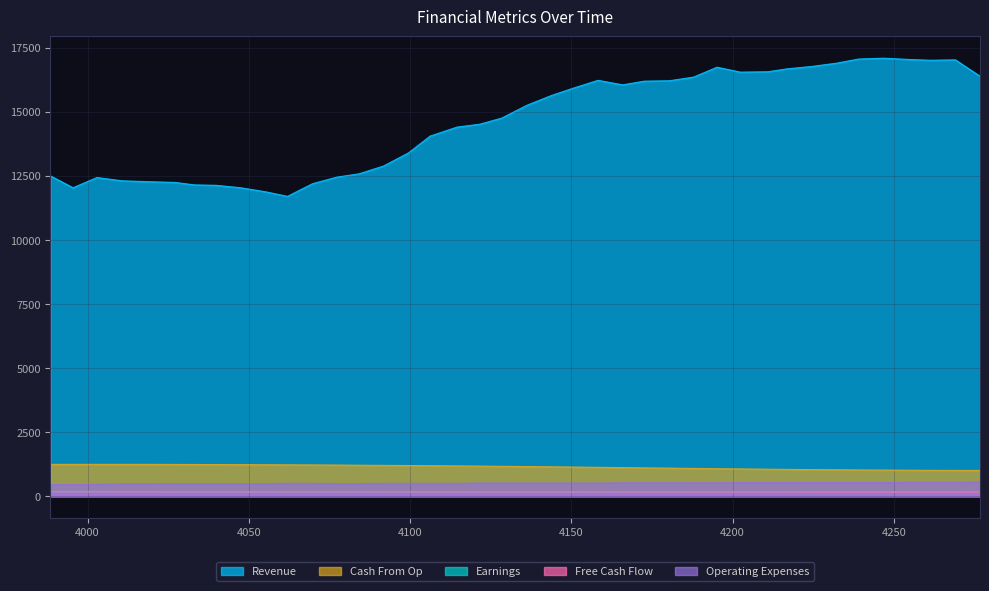

What is the approximate value of Earnings at 4180.43?

165